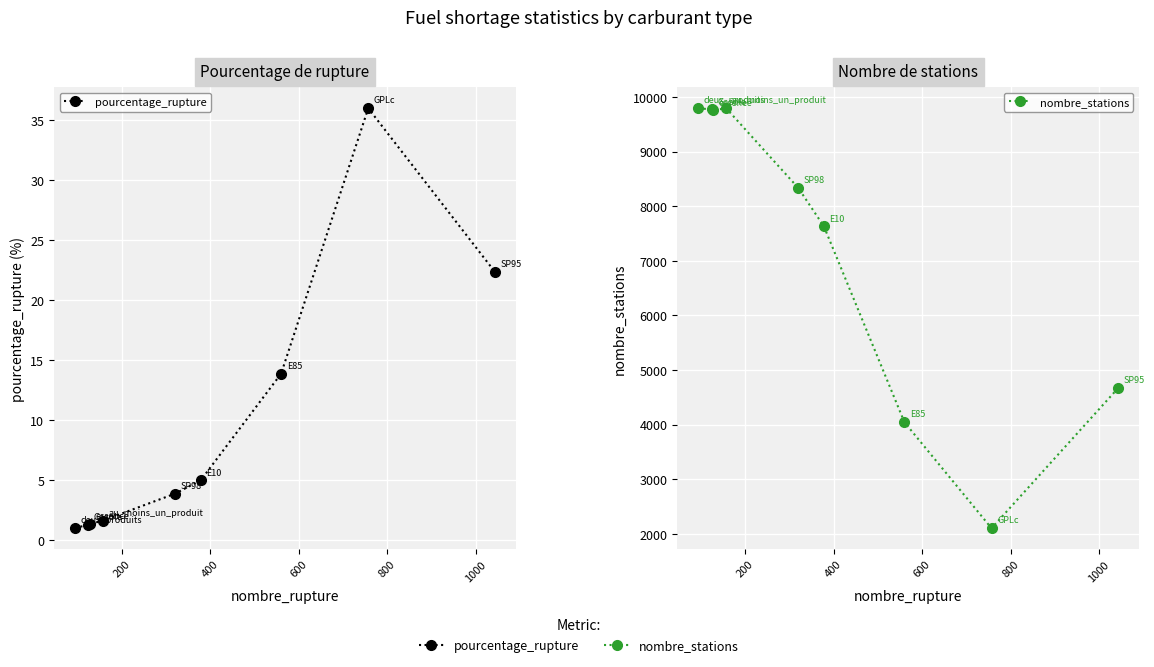

Is it true that nombre_stations equals 6378.6 at 8?

False